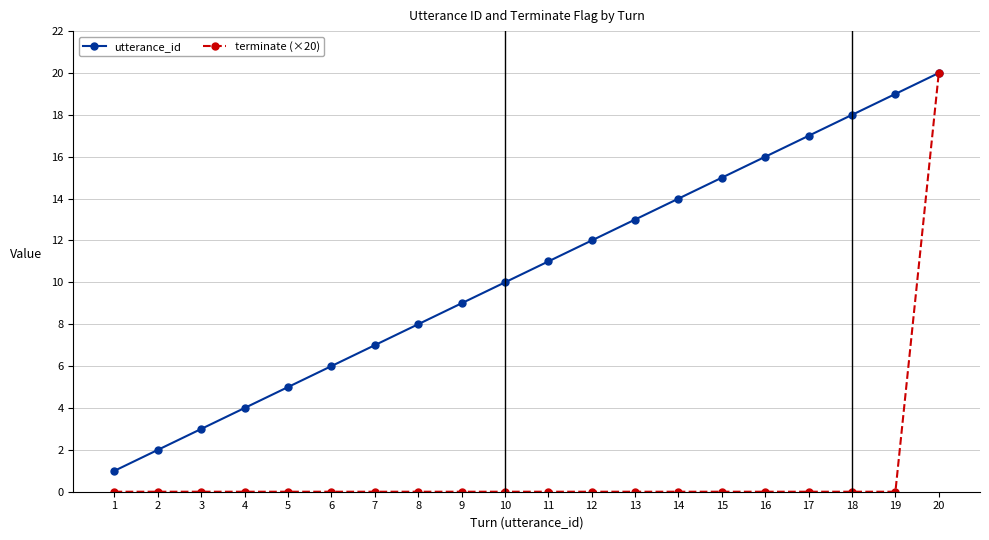

The value of utterance_id at 3 is 2. True or false?

False